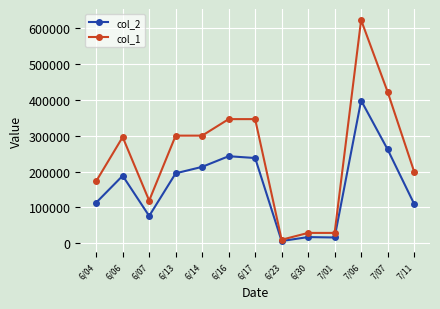

What is the difference between the col_2 values at 6/23 and 6/06?

181870